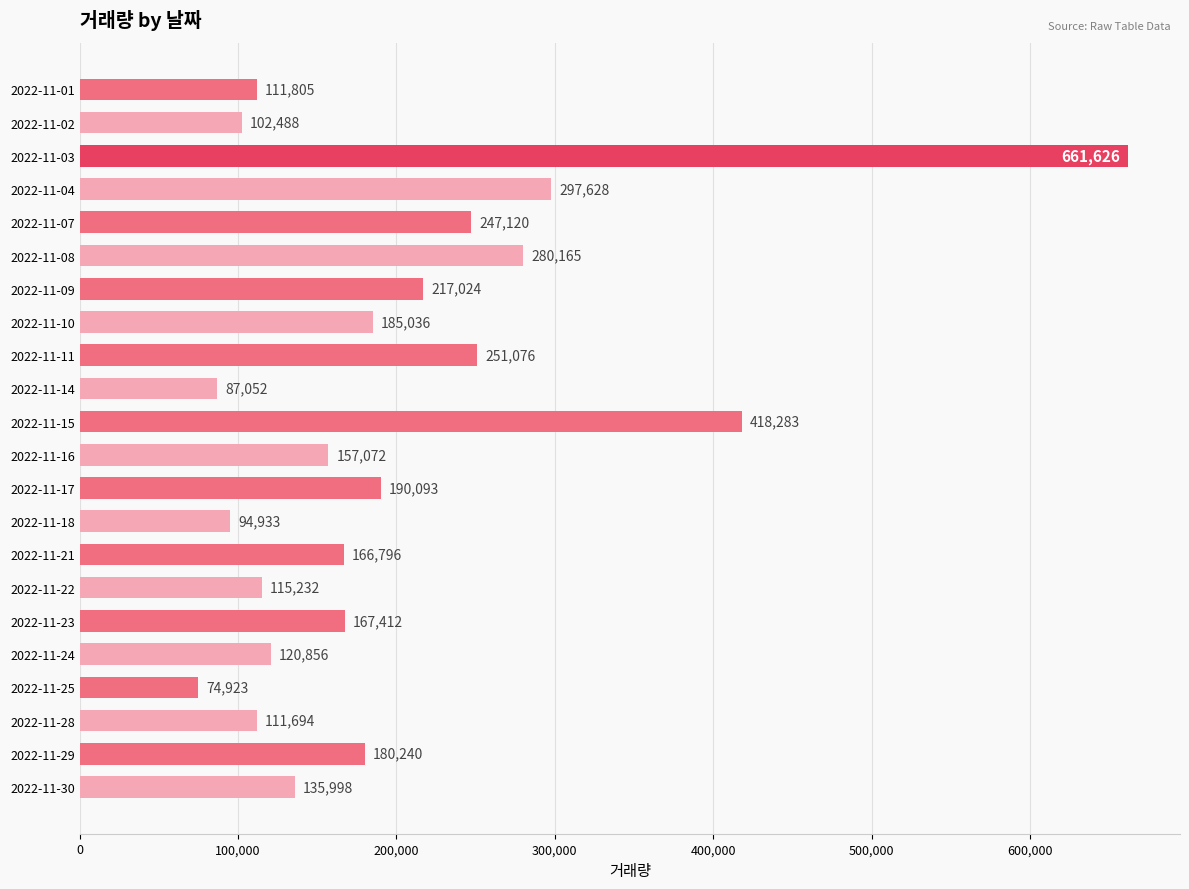

Where is the data nearest to the value 368274?

2022-11-15